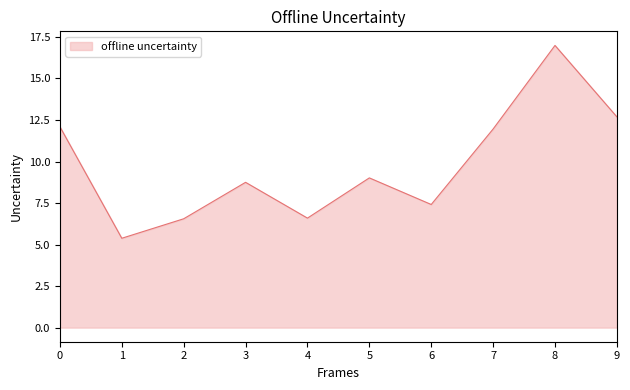

At which category does the chart reach its peak across all series?

8